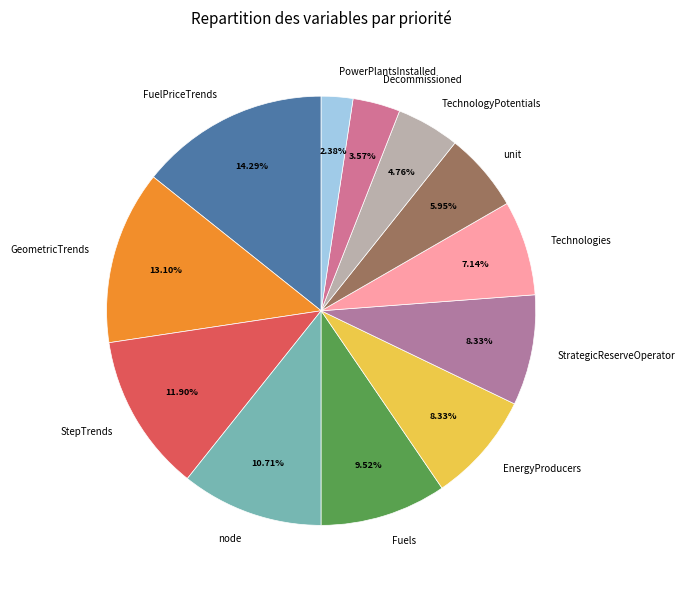

Which slice is the smallest?

PowerPlantsInstalled